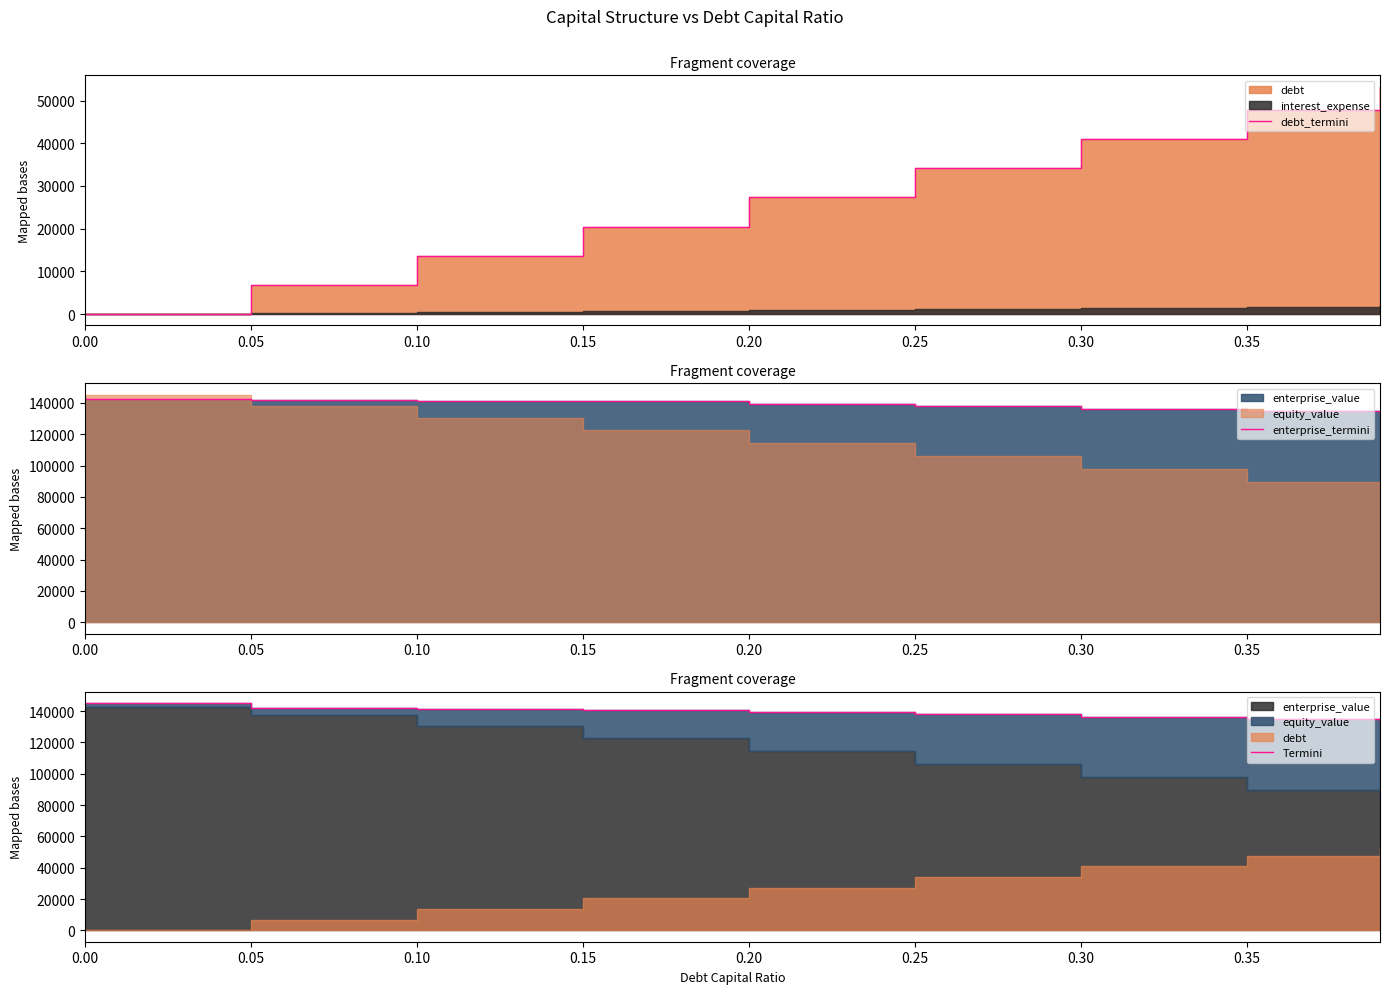

Is the value of Termini at 0.10 greater than the value of enterprise_termini at 0.00?

No